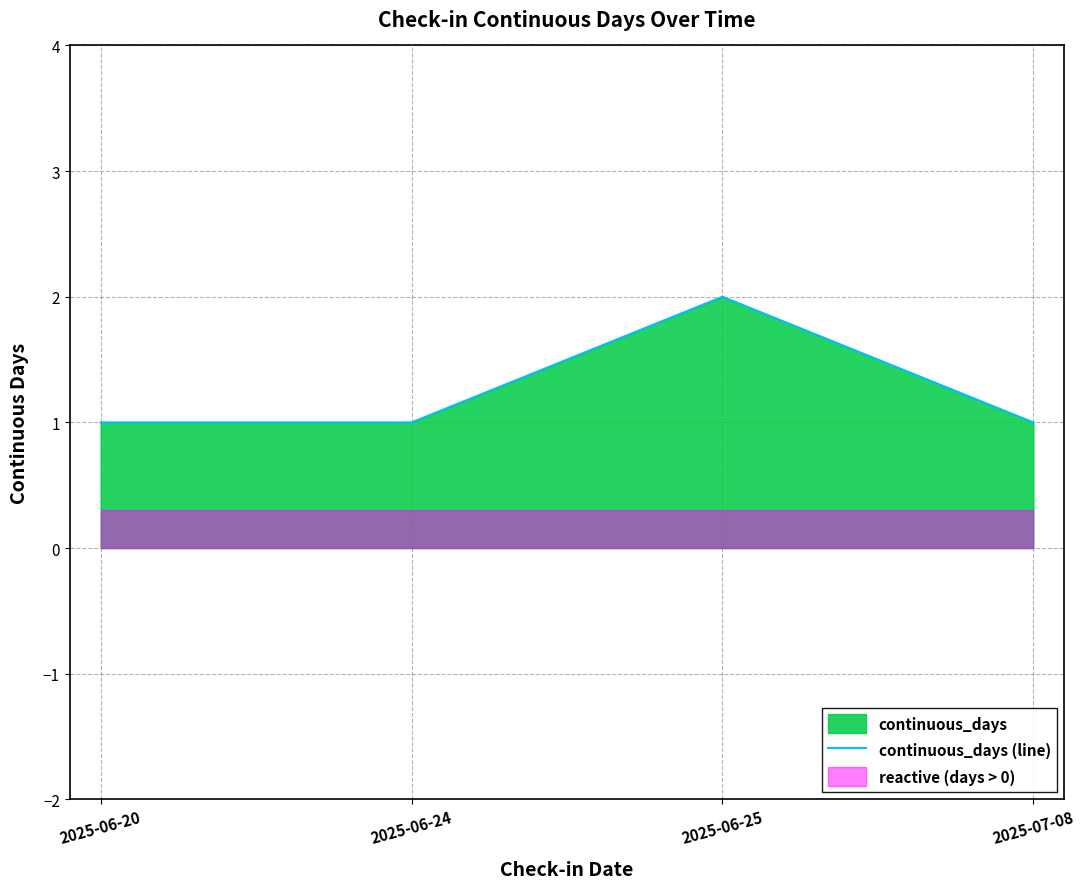

What is the difference between the maximum and minimum values?

1